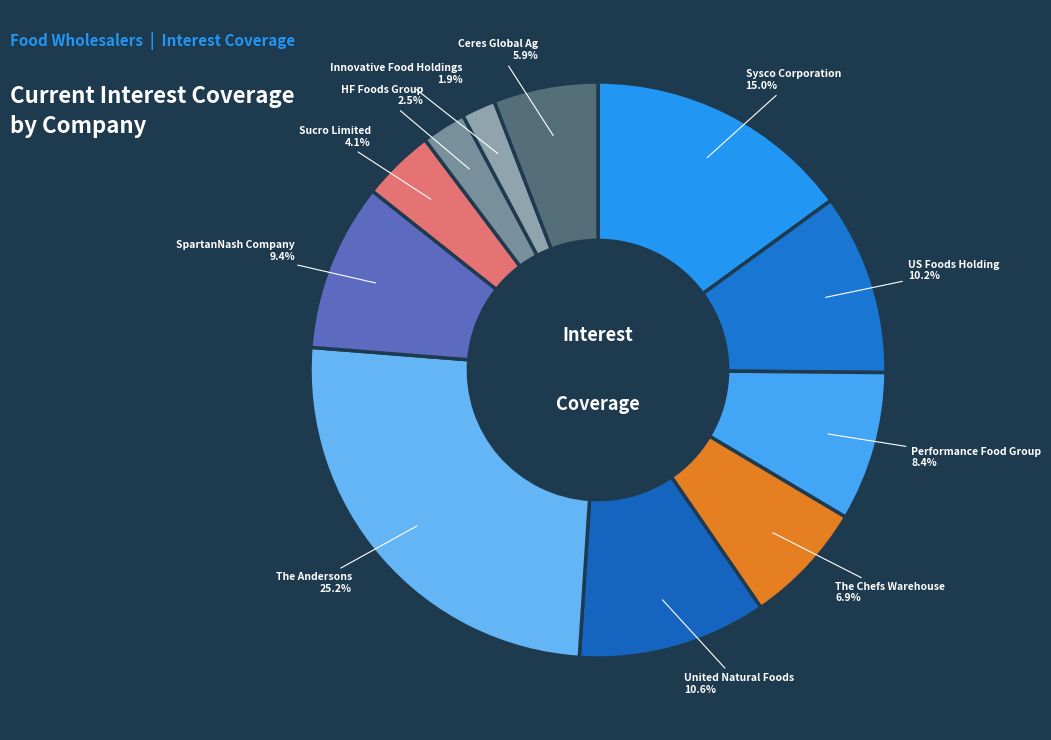

To the nearest percent, what is the average slice percentage?

9%